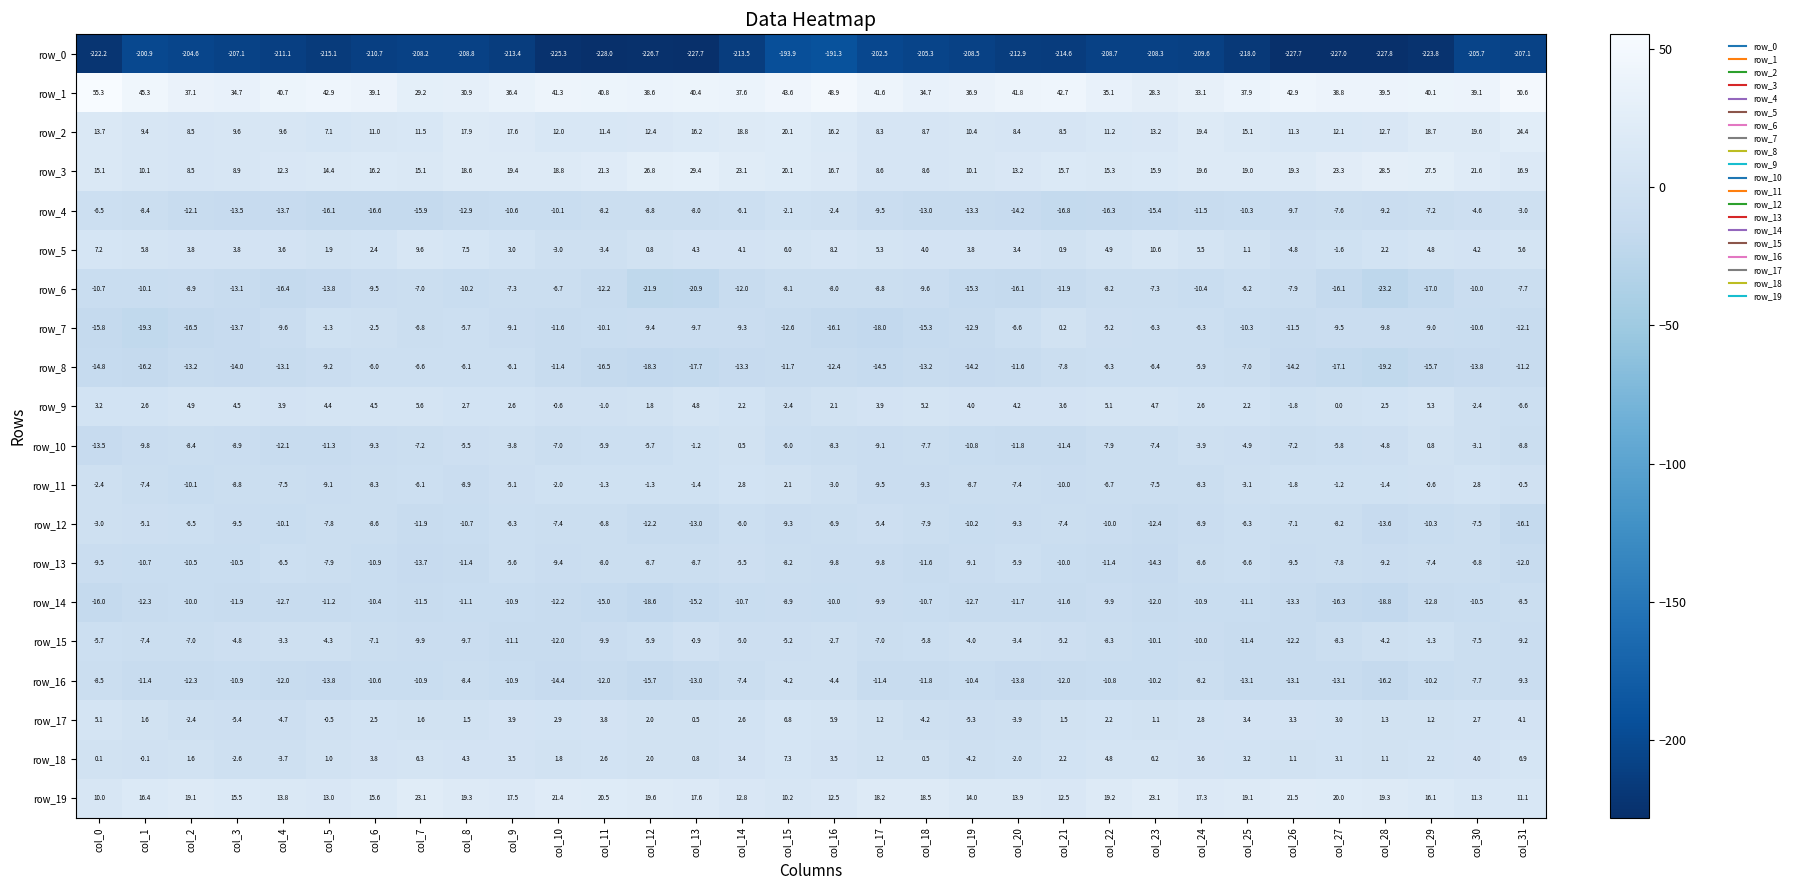

True or false: row_13 has a value of -18.5 at col_31.

False